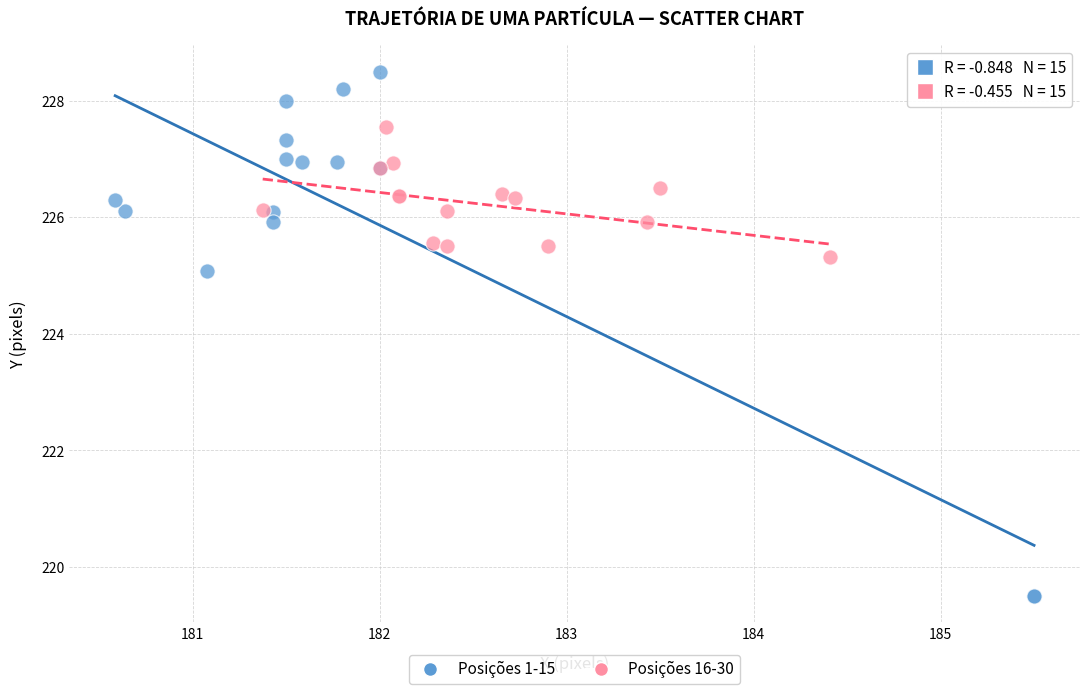

Which series has the widest spread of Y values?

Posições 1-15